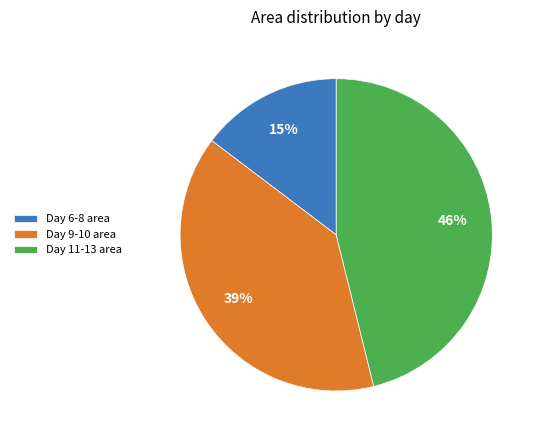

How many segments does this pie chart have?

3